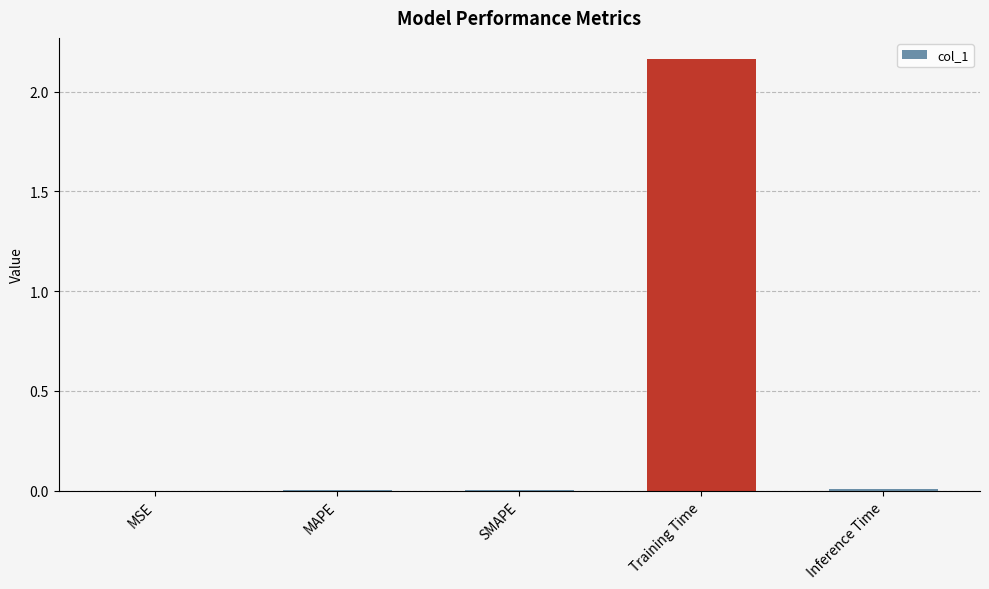

Which label corresponds to the largest value in the chart?

Training Time